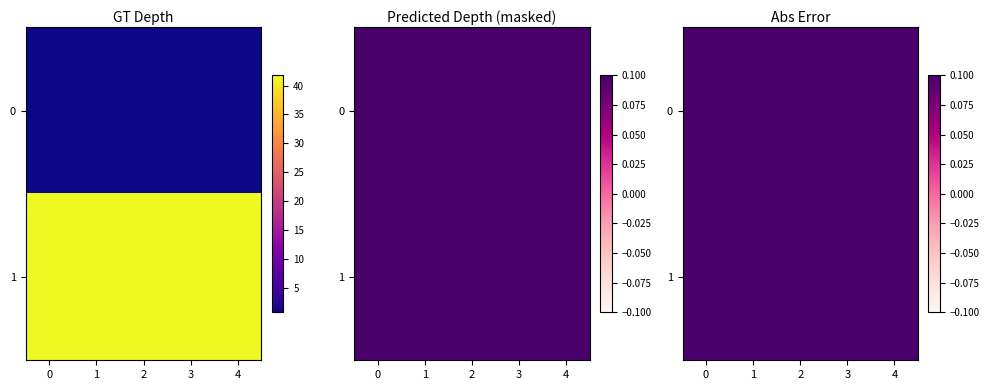

Is the value of 0 at 2 greater than the value of 1 at 2?

No